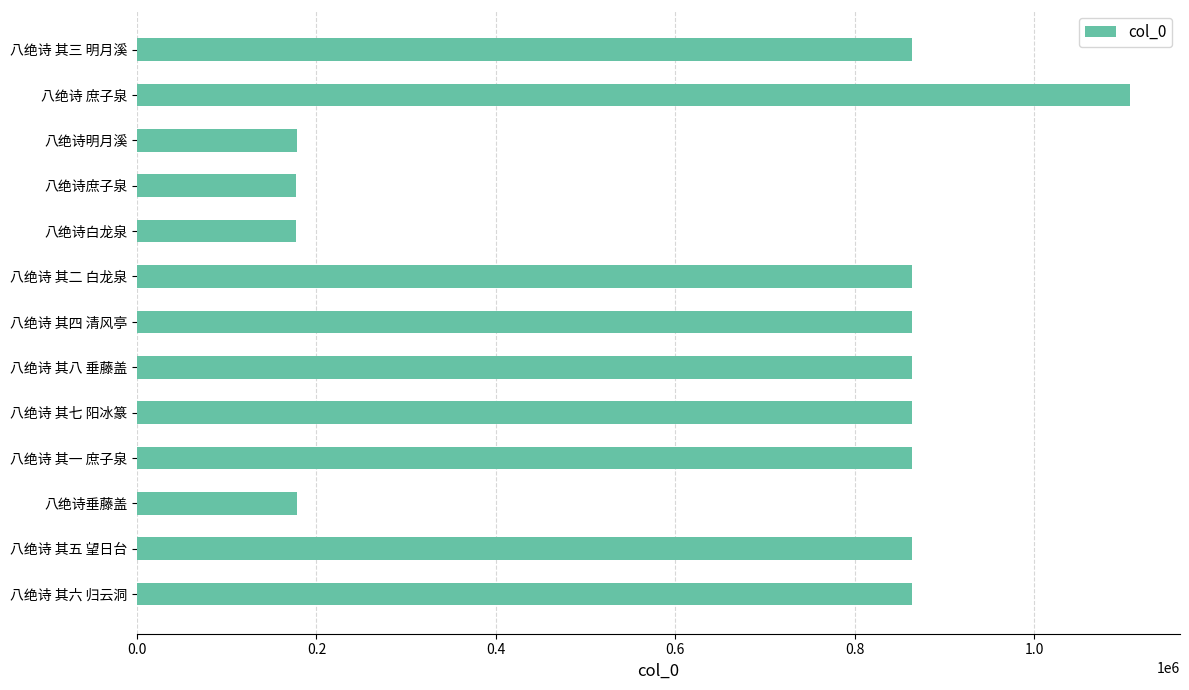

At which category does the chart reach its peak across all series?

八绝诗 庶子泉